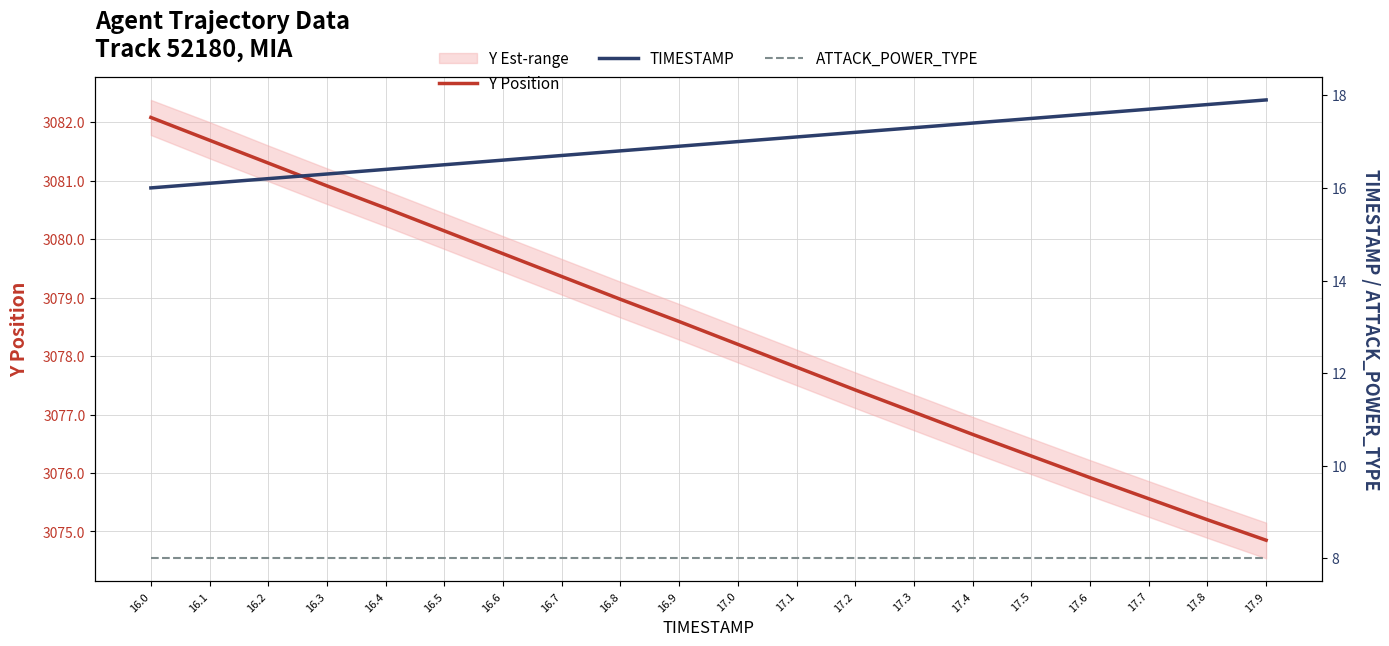

Reading left to right, what are all the values shown in this chart?

Y Position: 3082.1	3081.7	3081.3	3080.9	3080.5	3080.1	3079.8	3079.4	3079.0	3078.6	3078.2	3077.8	3077.4	3077.0	3076.7	3076.3	3075.9	3075.6	3075.2	3074.8
TIMESTAMP: 16.0	16.1	16.2	16.3	16.4	16.5	16.6	16.7	16.8	16.9	17.0	17.1	17.2	17.3	17.4	17.5	17.6	17.7	17.8	17.9
ATTACK_POWER_TYPE: 8.0	8.0	8.0	8.0	8.0	8.0	8.0	8.0	8.0	8.0	8.0	8.0	8.0	8.0	8.0	8.0	8.0	8.0	8.0	8.0